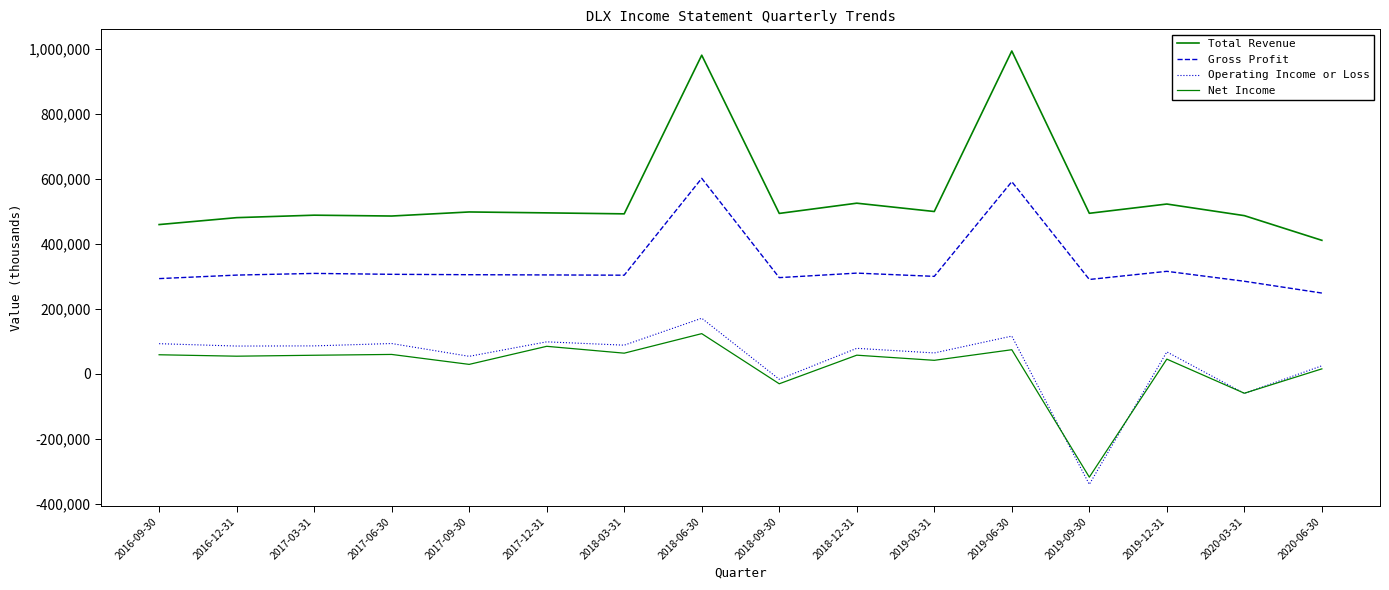

At which label is Operating Income or Loss closest to -85050?

2020-03-31